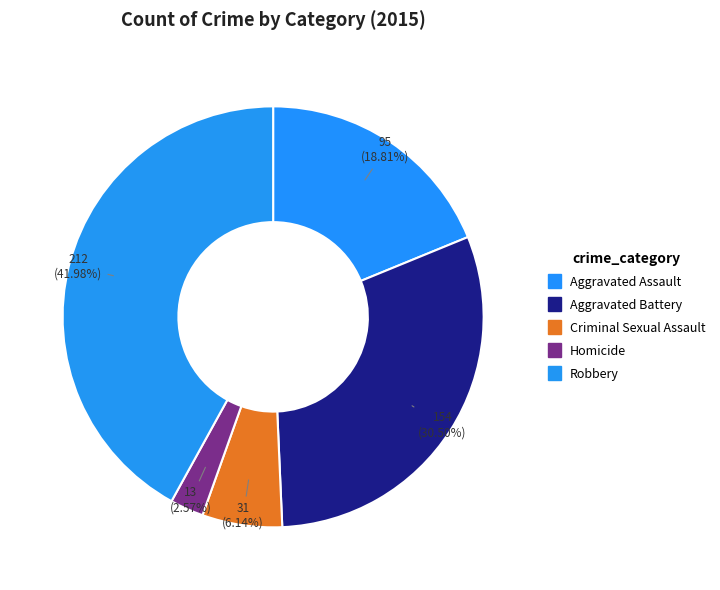

To the nearest percent, what is the difference between the Aggravated Battery and Homicide slice percentages?

28%